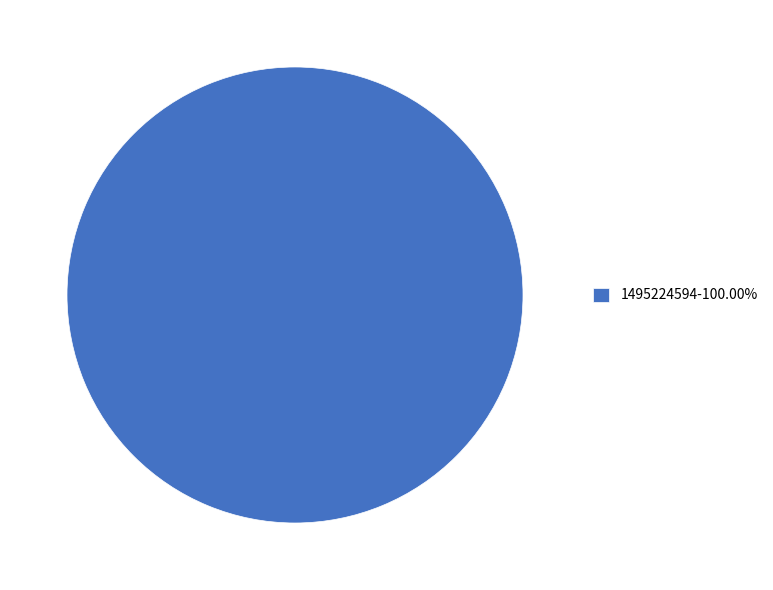

Is there a majority slice in this chart?

Yes